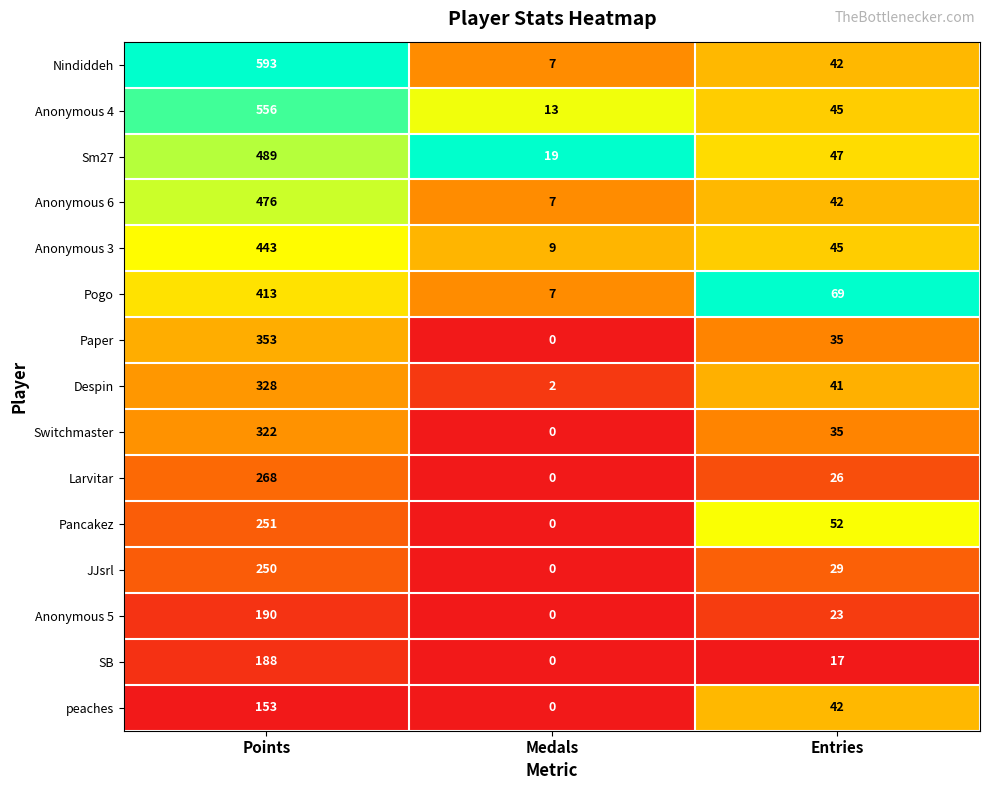

What is the difference between the maximum and minimum values in the Pancakez series?

251